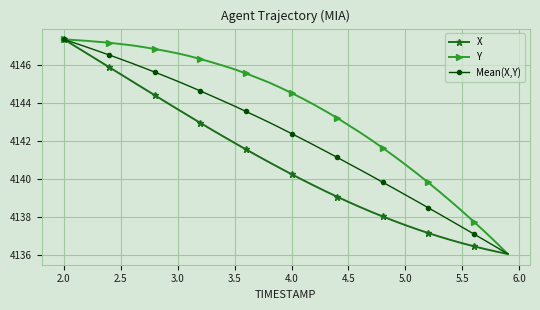

What is the difference between the maximum and second lowest values in the Mean(X,Y) series?

11.0